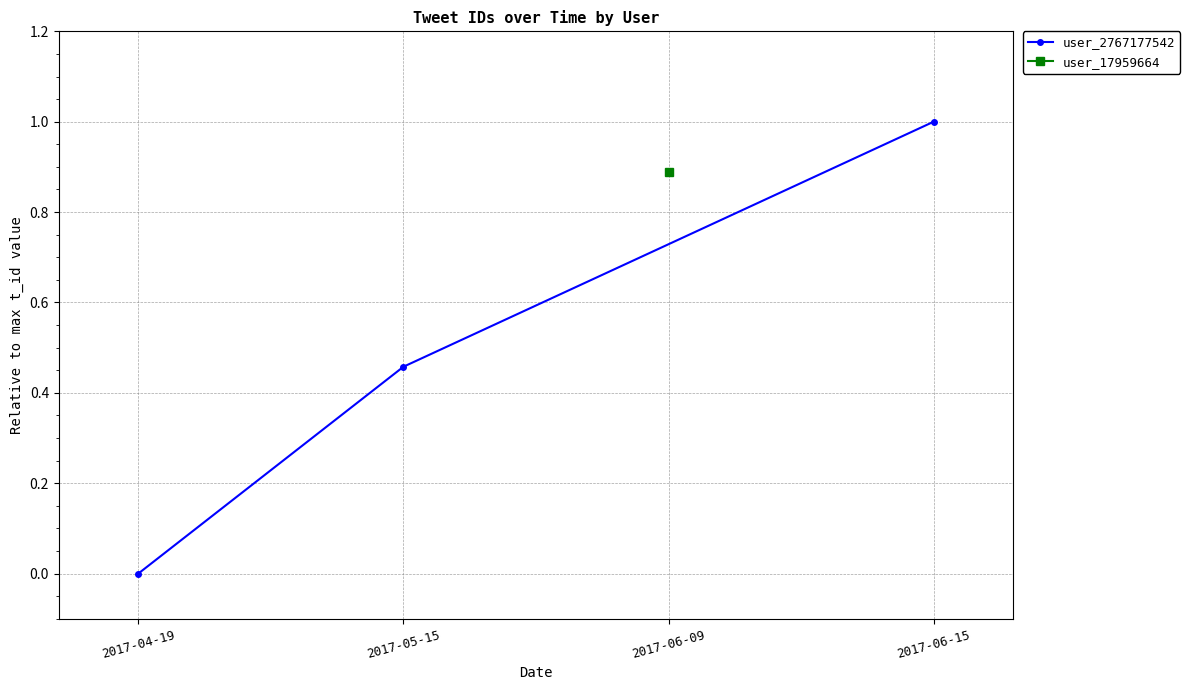

How many lines are shown in the chart?

1